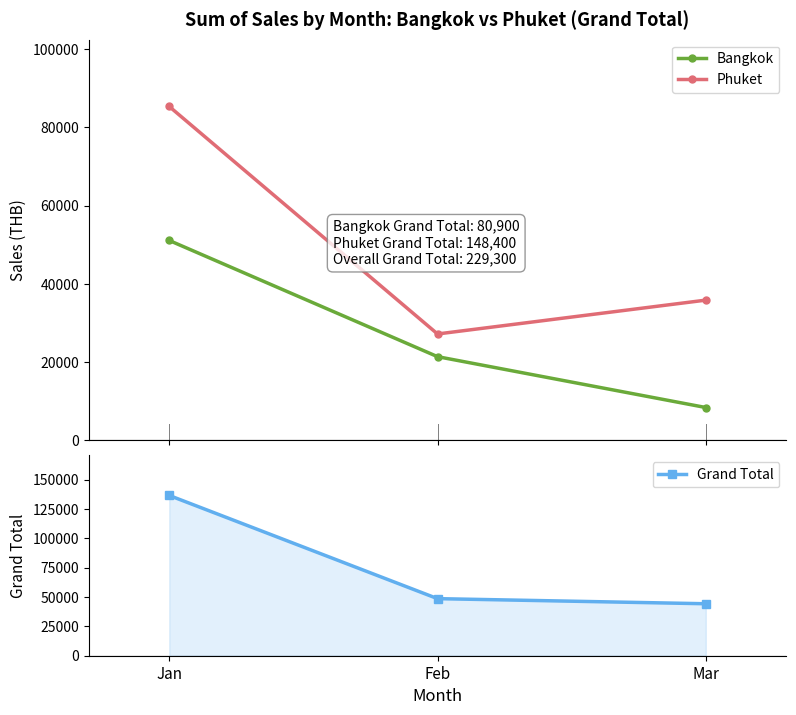

How many data points in Bangkok are less than 21400?

1